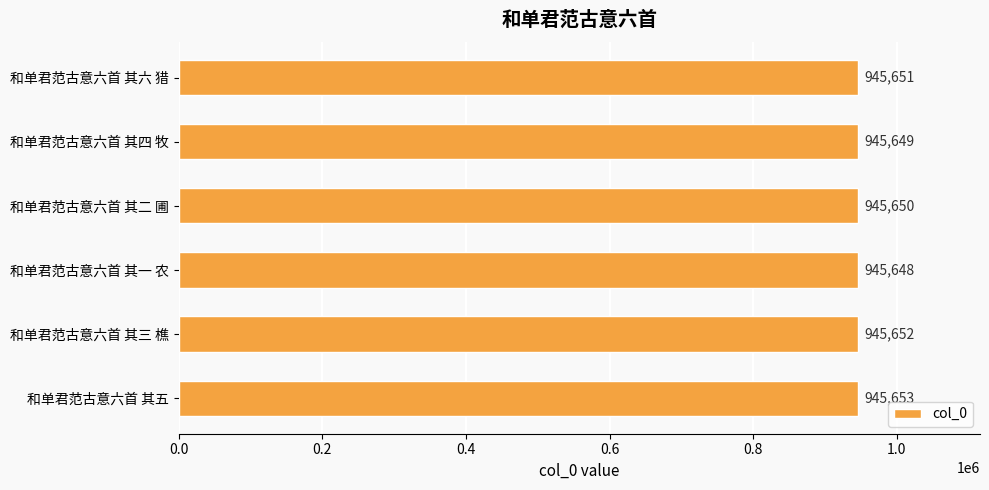

At which label is the value closest to 945650?

和单君范古意六首 其二 圃